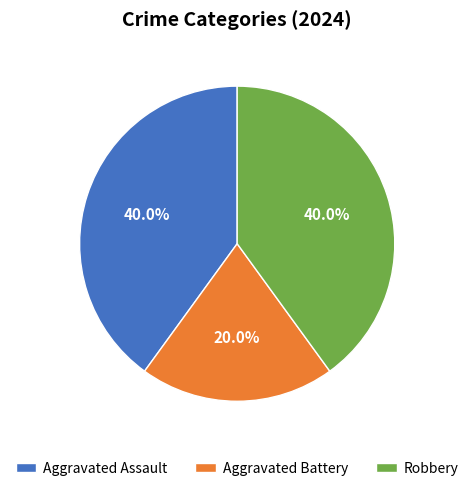

Combined, what portion of the pie is Robbery and Aggravated Battery?

60.0%